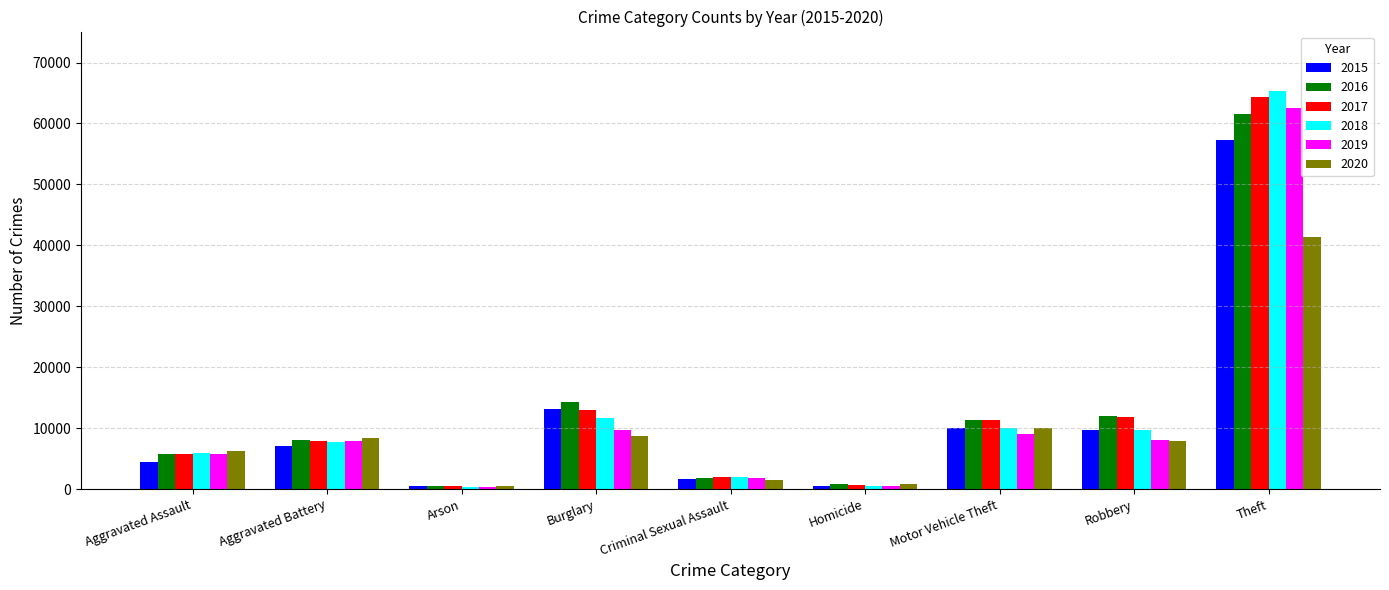

What is the spread (max minus min) of values at Arson?

215